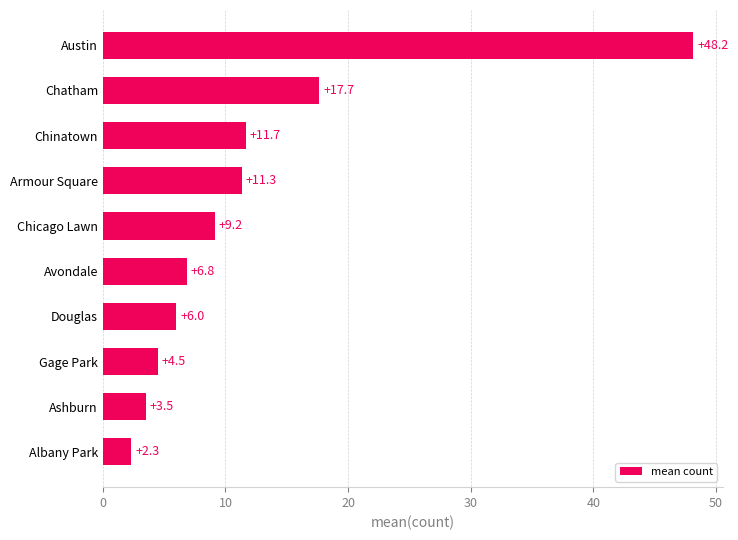

At which category does the chart reach its minimum across all series?

Albany Park